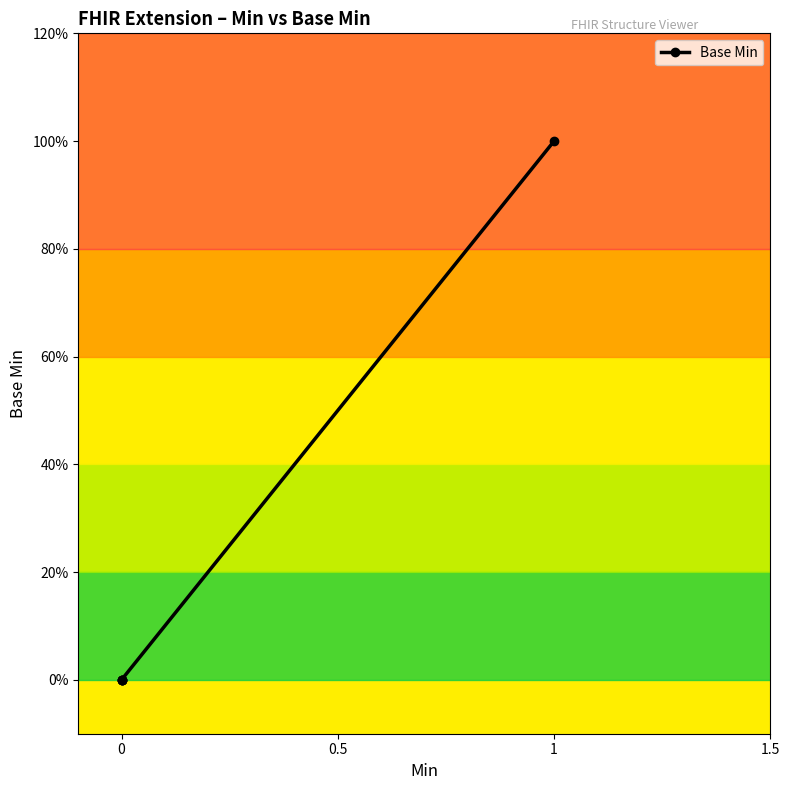

What is the sum of all values?

1